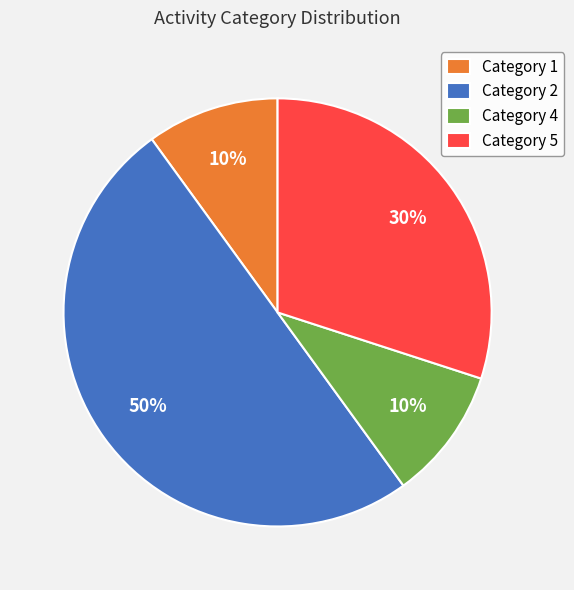

Is Category 5 the majority of the pie?

No